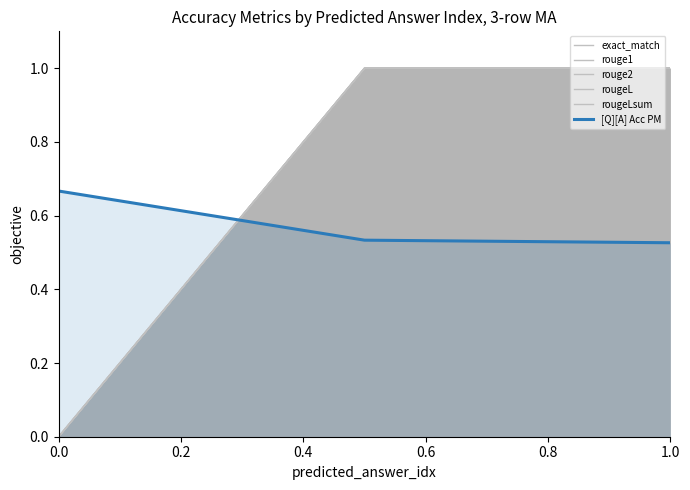

What is the value of the rouge2 point at the 3rd from the left?

1.0